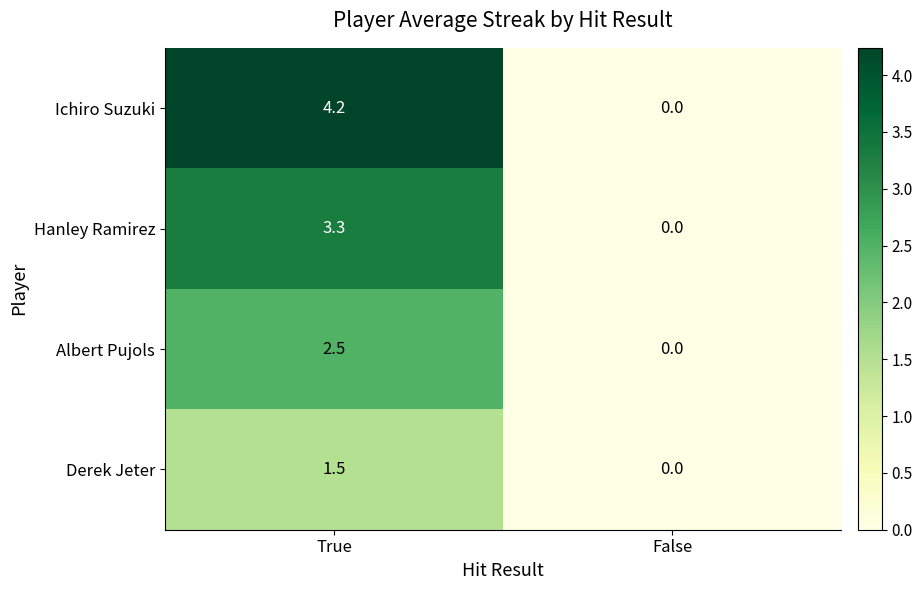

Reading right to left, transcribe all the data shown in this chart.

Ichiro Suzuki: 0.0	4.2
Hanley Ramirez: 0.0	3.3
Albert Pujols: 0.0	2.5
Derek Jeter: 0.0	1.5